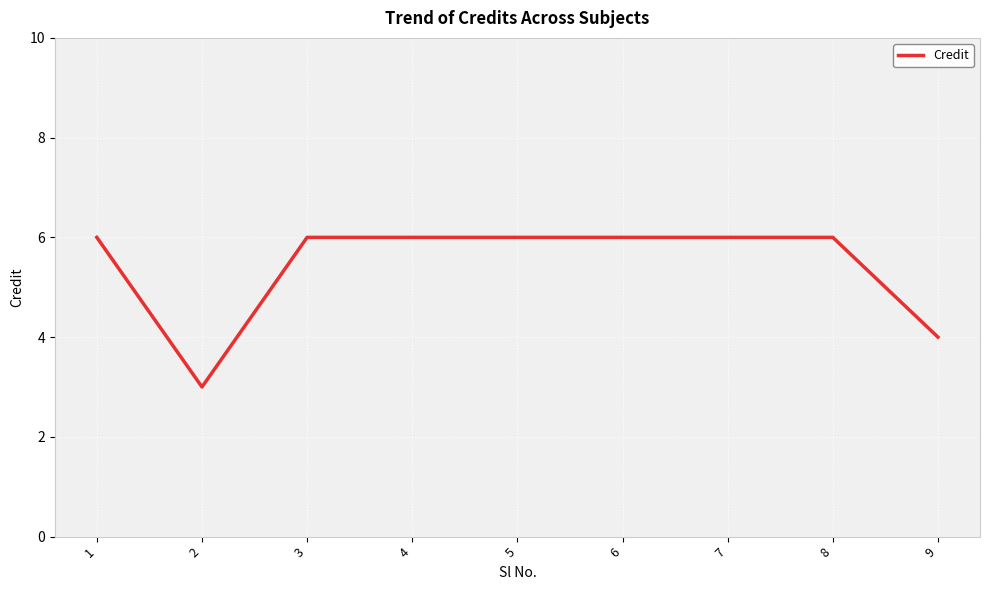

The value at 8 is 6. True or false?

True